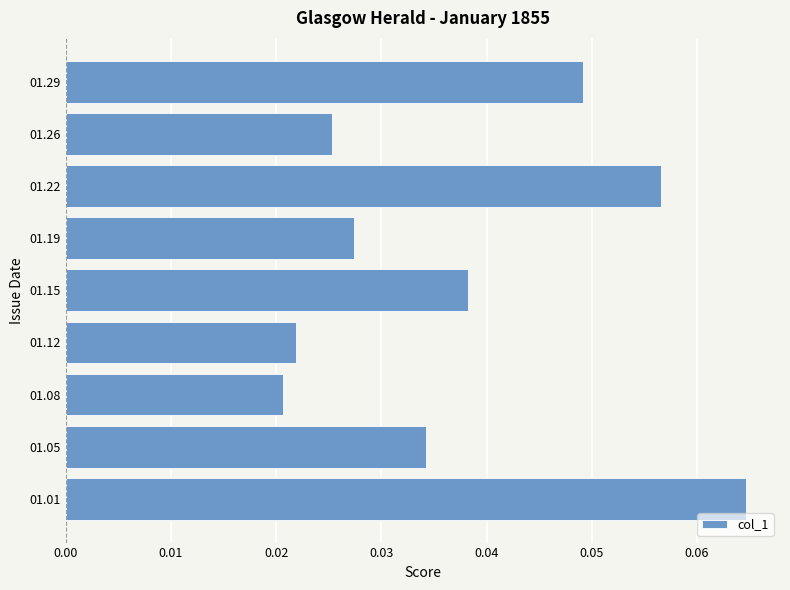

Which has a higher value, 01.05 or 01.01?

01.01